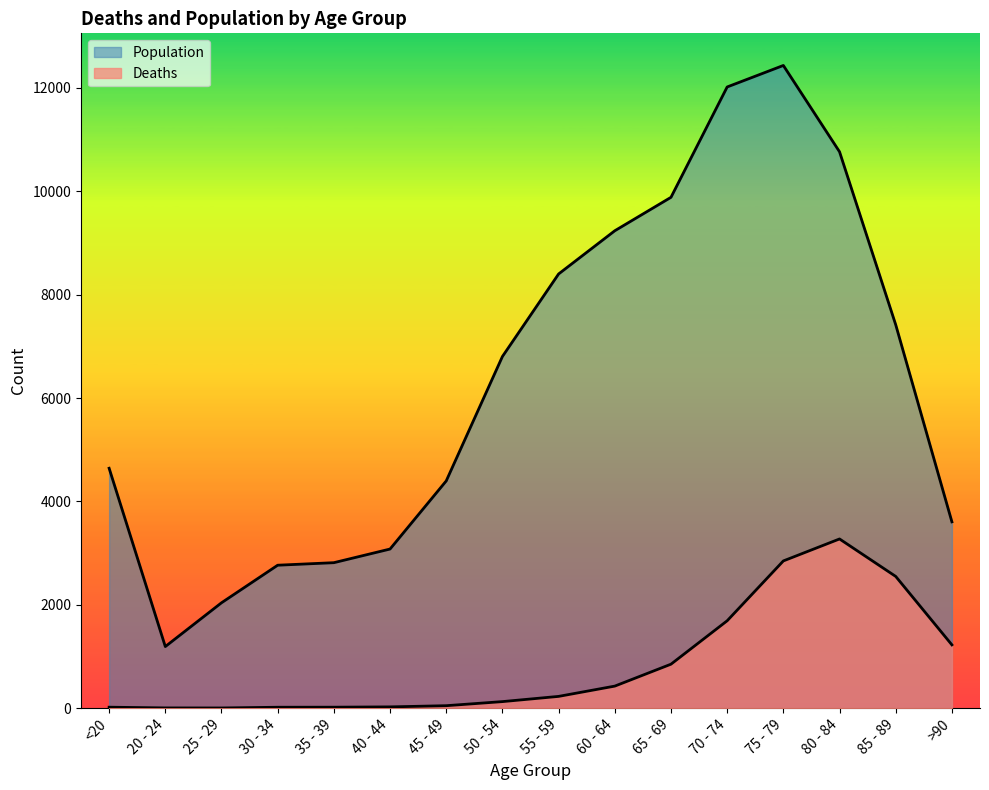

Which series has the largest total across all categories?

Population